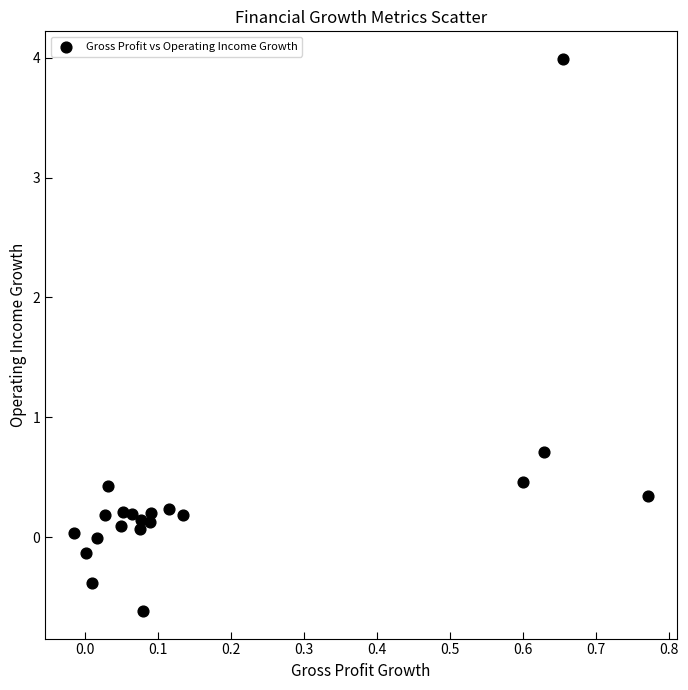

What Y value in the scatter plot is closest to 1?

0.7